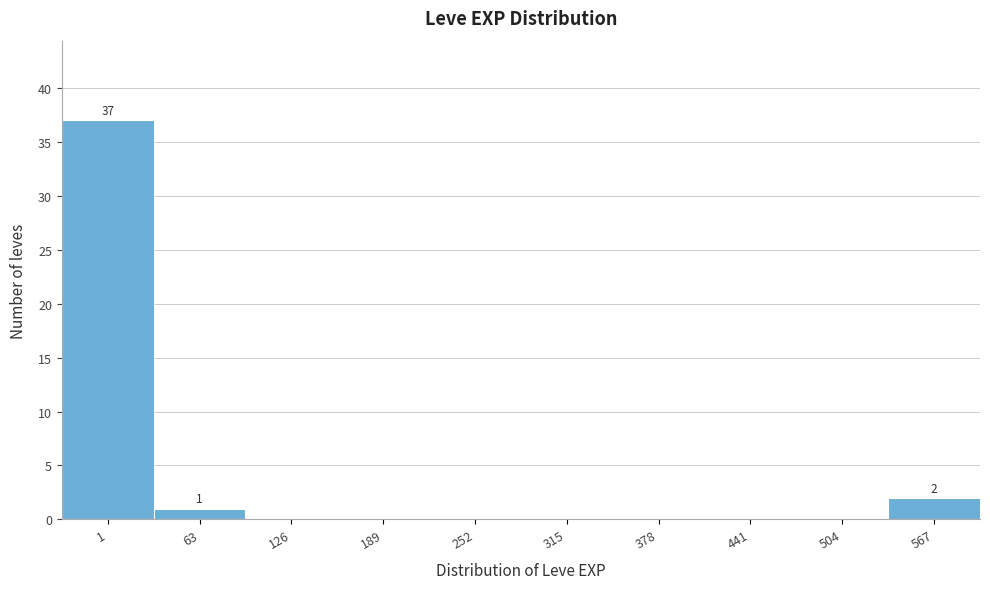

Reading right to left, what are all the values shown in this chart?

567=2	504=0	441=0	378=0	315=0	252=0	189=0	126=0	63=1	1=37